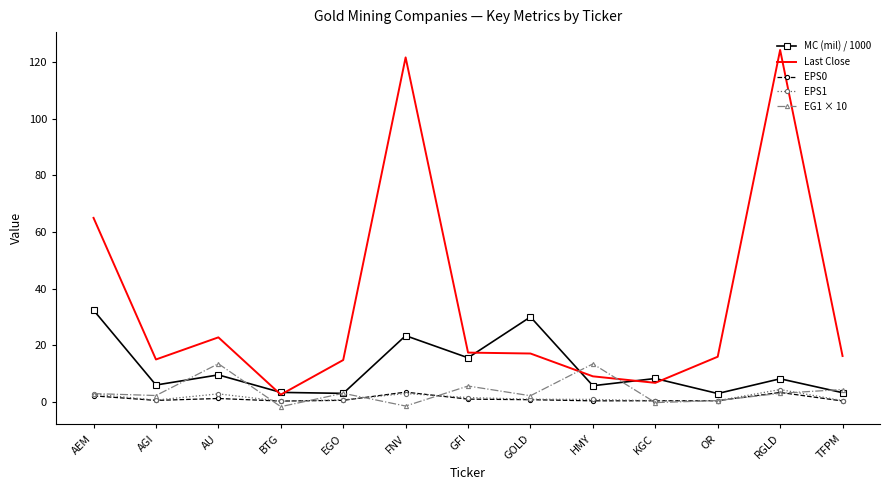

At which label is Last Close closest to 63?

AEM